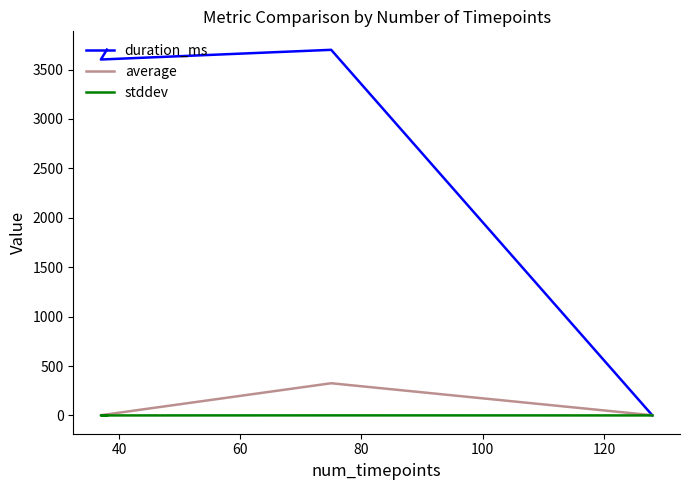

In average, how many points are higher than both neighbors (excluding endpoints)?

1